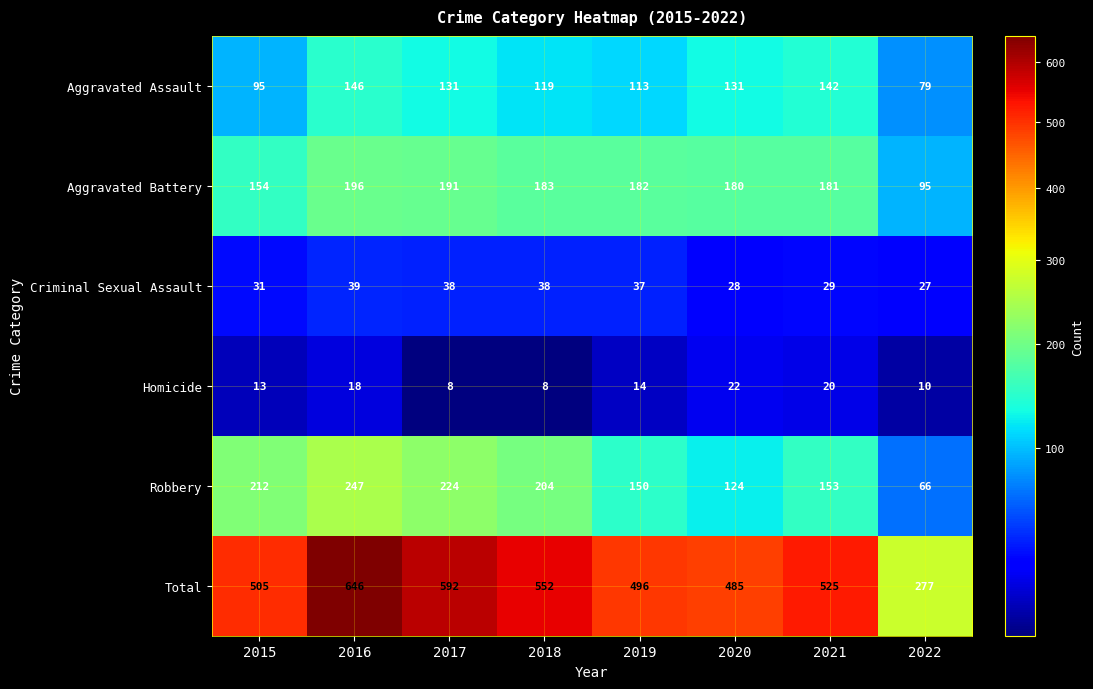

Where is Criminal Sexual Assault nearest to the value 33?

2015